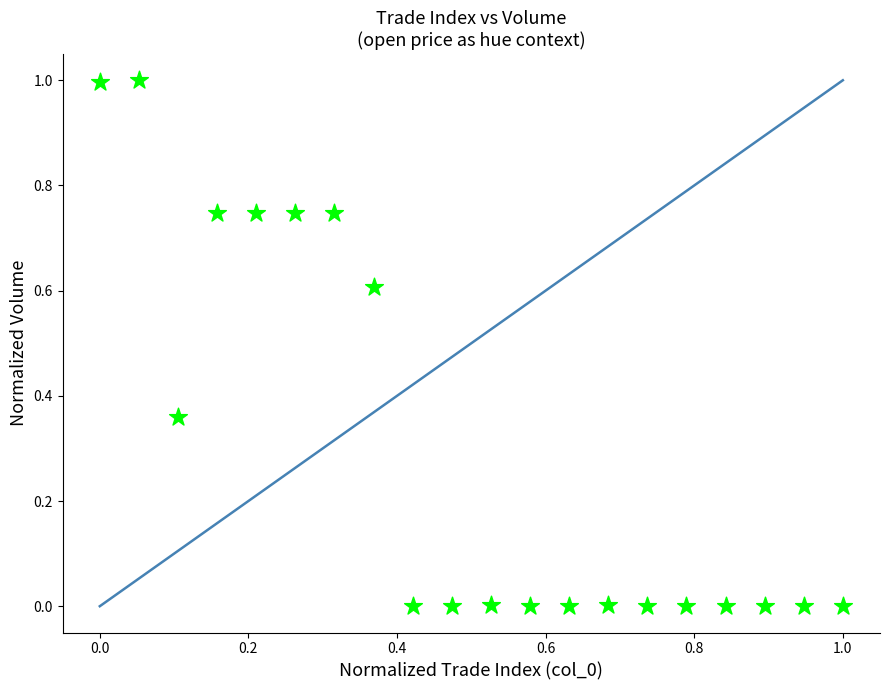

What is the range of Y values (max minus min)?

1.0